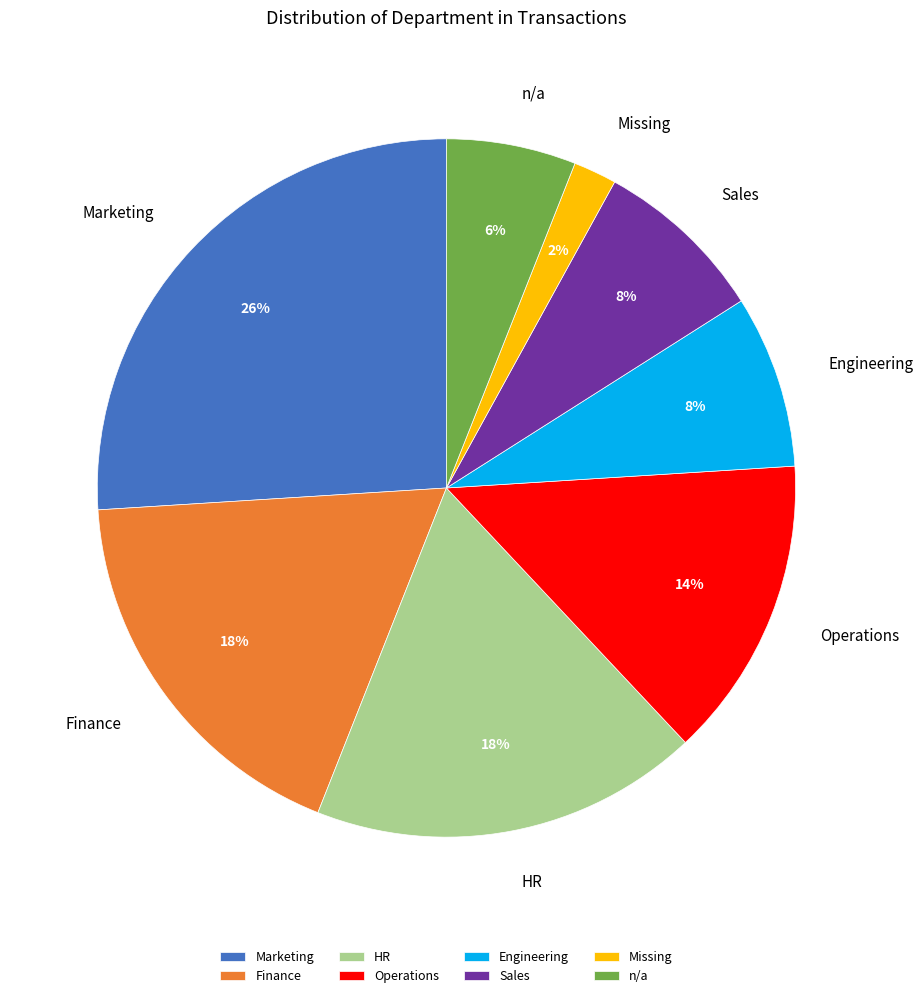

Which category has the biggest portion of the pie?

Marketing